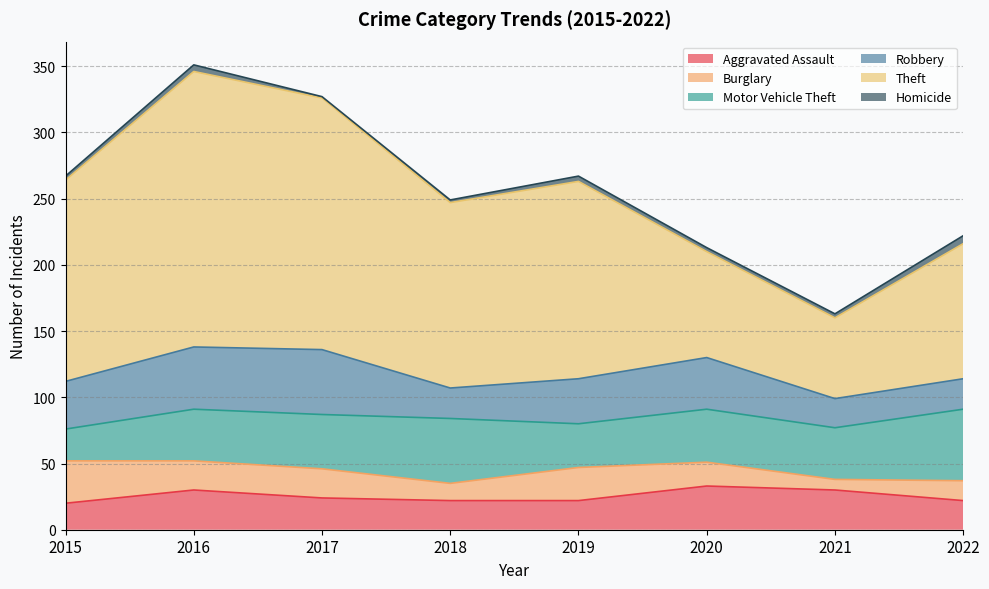

Reading right to left, list all the values displayed in this chart.

Aggravated Assault: 2022=22	2021=30	2020=33	2019=22	2018=22	2017=24	2016=30	2015=20
Burglary: 2022=15	2021=8	2020=18	2019=25	2018=13	2017=22	2016=22	2015=32
Motor Vehicle Theft: 2022=54	2021=39	2020=40	2019=33	2018=49	2017=41	2016=39	2015=24
Robbery: 2022=23	2021=22	2020=39	2019=34	2018=23	2017=49	2016=47	2015=36
Theft: 2022=102	2021=61	2020=80	2019=149	2018=140	2017=190	2016=208	2015=152
Homicide: 2022=6	2021=3	2020=3	2019=4	2018=2	2017=1	2016=5	2015=3